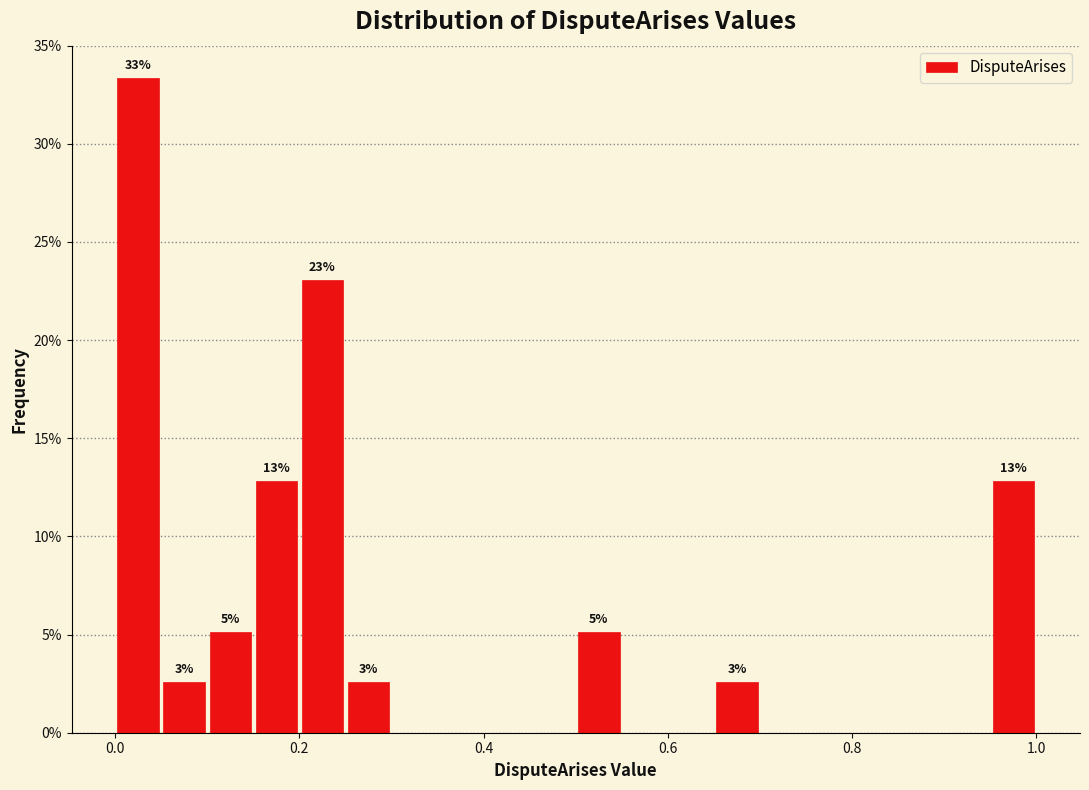

Read against the x-axis, roughly where is the centre of the tallest bar?

0.02